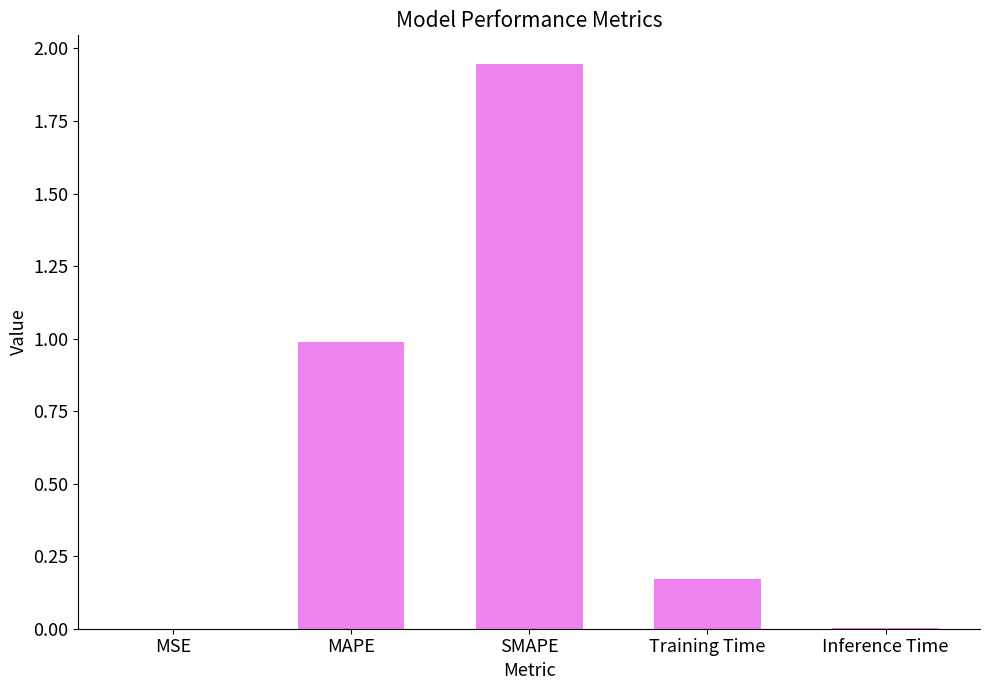

What is the average value?

0.6